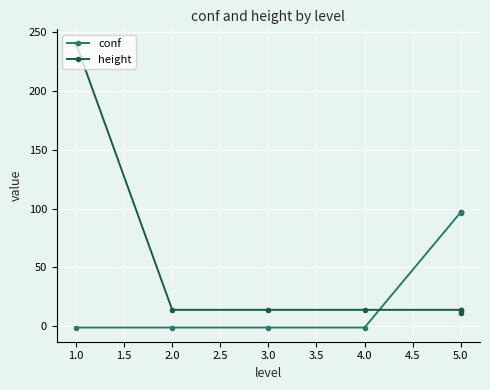

Reading left to right, what are all the values shown in this chart?

conf: -1.0	-1.0	-1.0	-1.0	96.9	96.9	96.5
height: 240.0	14.0	14.0	14.0	14.0	11.0	14.0